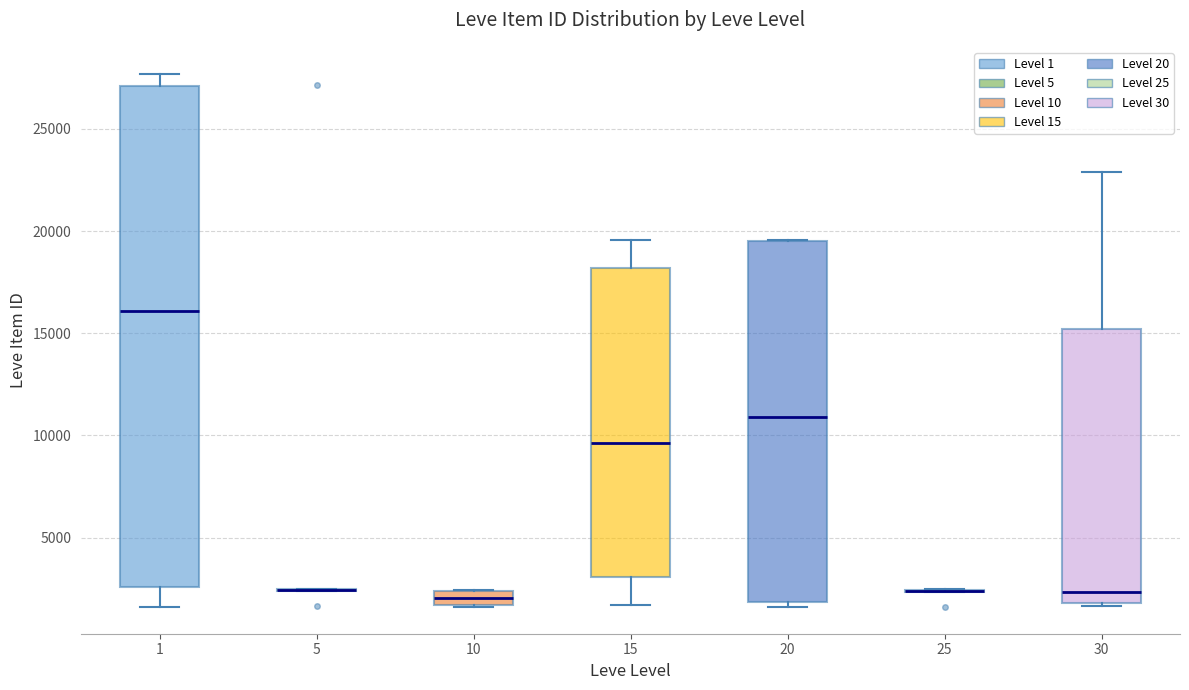

Where is the upper edge of the box at x = 10 on the y-axis? The values are not printed on the chart, so give them approximately, as read against the axis.

2500